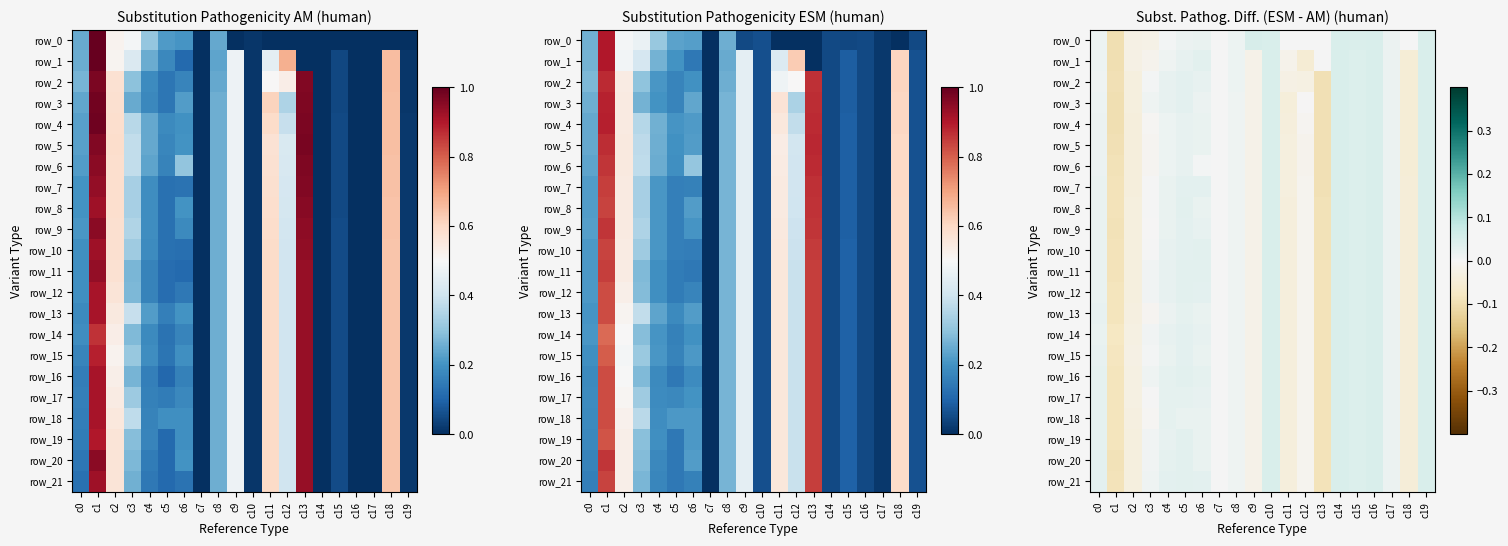

Is the value of row_19 at c13 greater than the value of row_12 at c18?

No